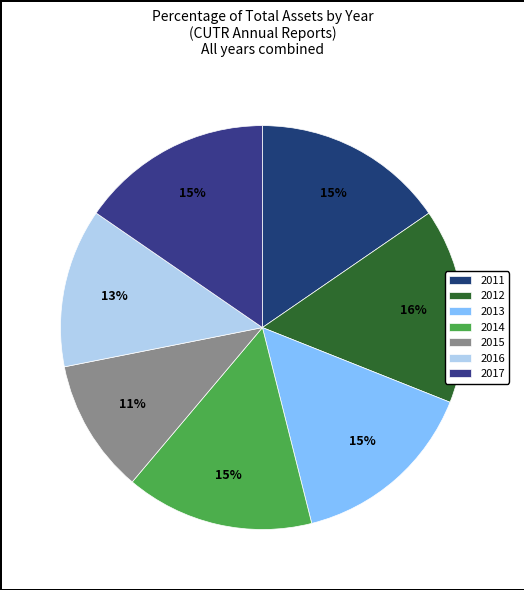

Do 2014 and 2011 together represent more than half of the pie?

No